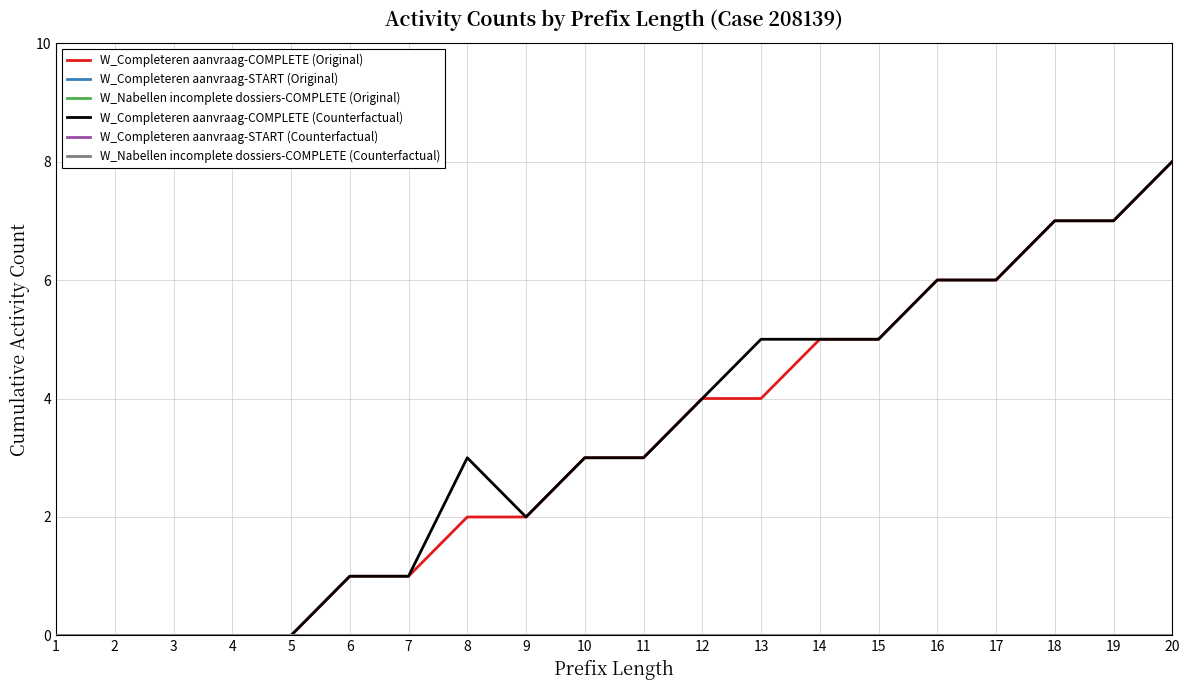

True or false: W_Nabellen incomplete dossiers-COMPLETE (Original) and W_Completeren aanvraag-COMPLETE (Original) intersect in this chart.

False